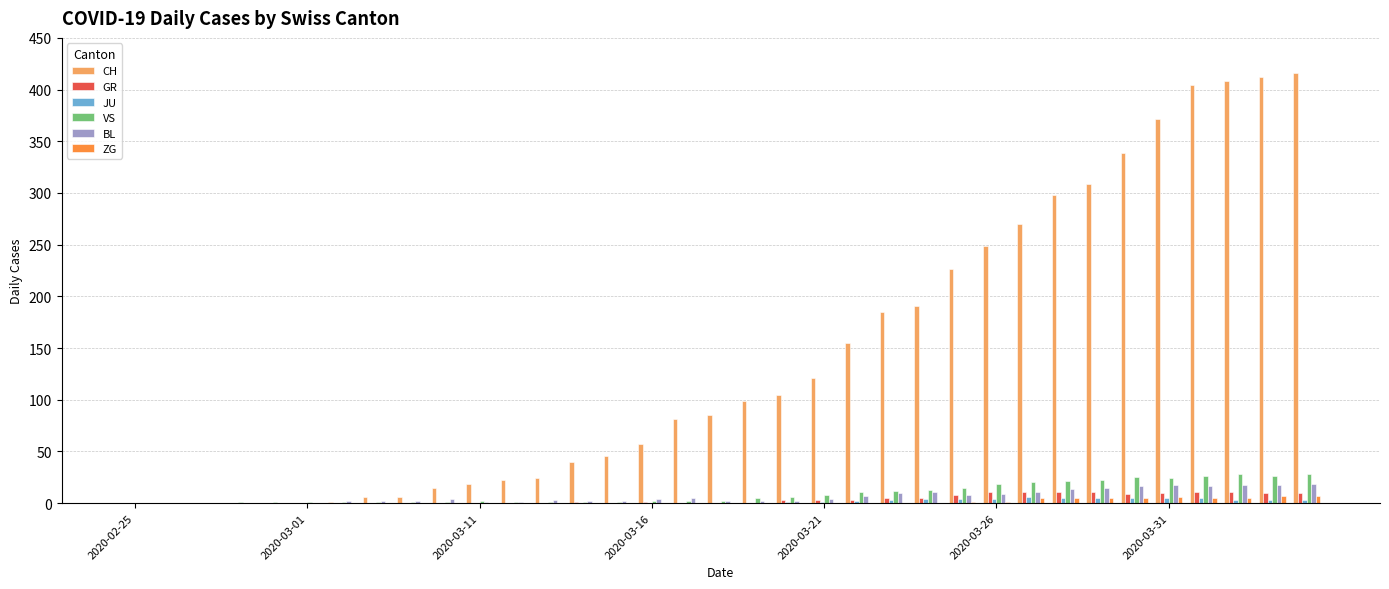

What is the sum of all BL values?

230